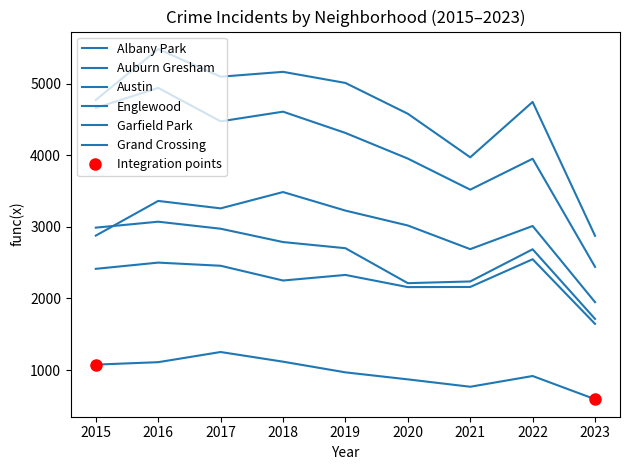

What is the sum of all Albany Park values?

8670